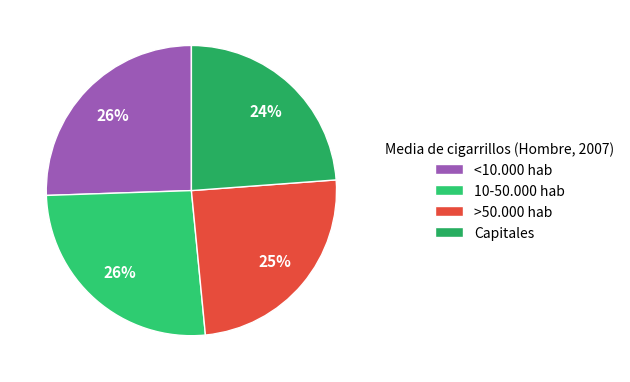

Approximately how many times larger is the value at <10.000 hab compared to >50.000 hab?

1.0